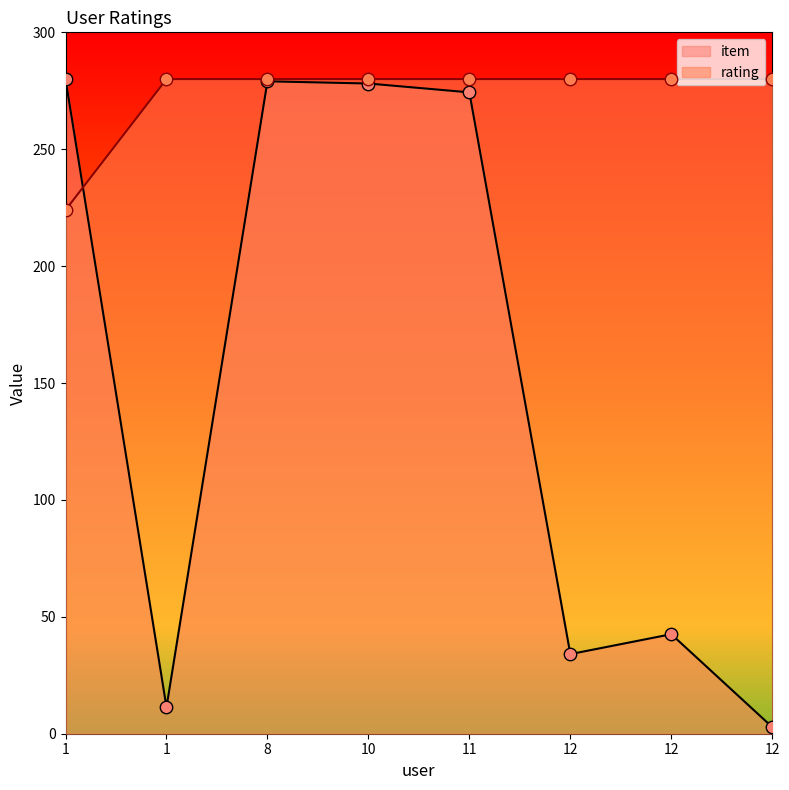

At how many categories does at least one series exceed 49?

8